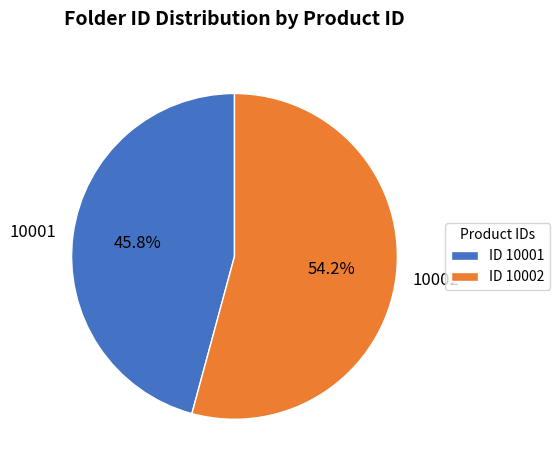

Approximately how many times larger is the value at 10001 compared to 10002?

0.8